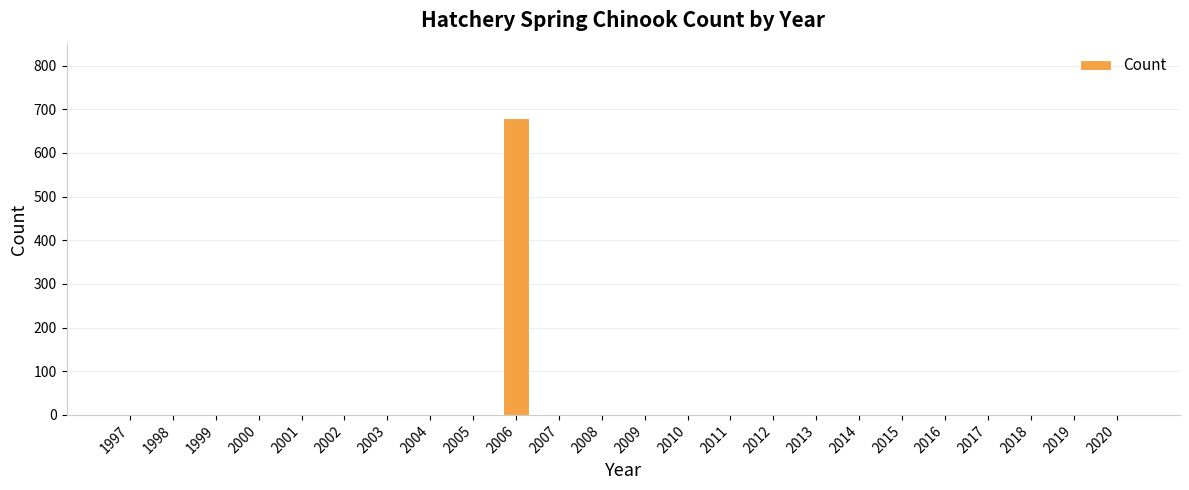

What is the sum of all values?

680